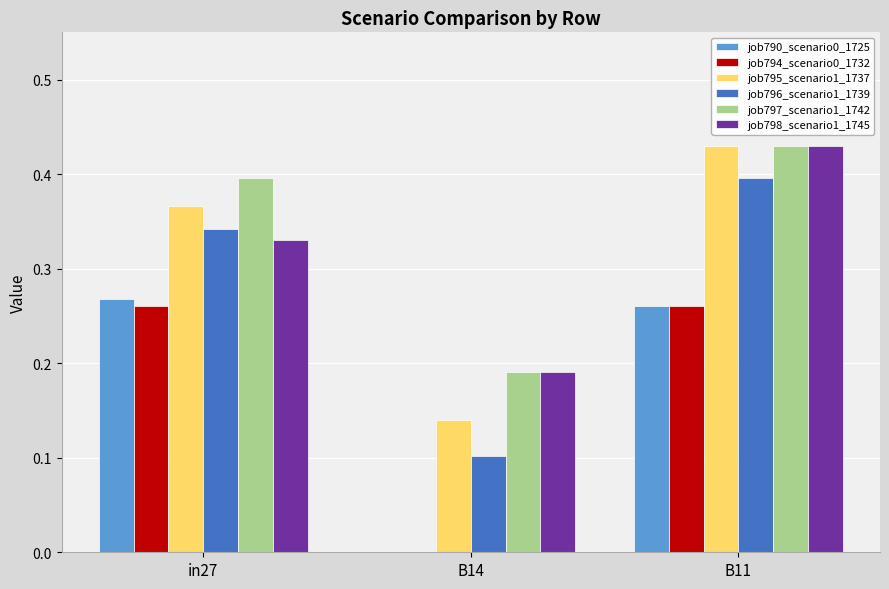

True or false: job796_scenario1_1739 has a value of 0.2 at B14.

False